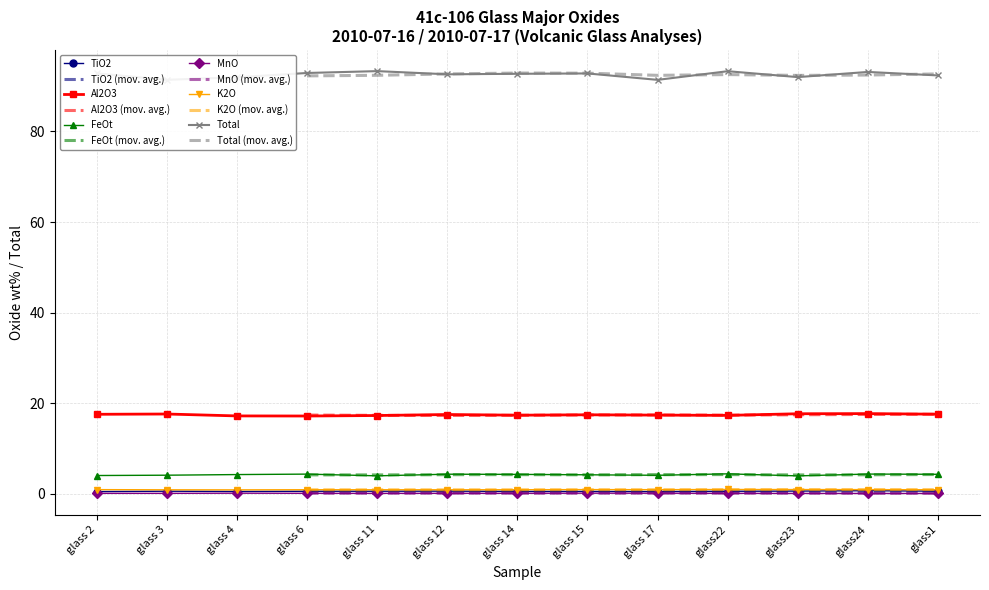

What is the sum of all MnO values?

1.1